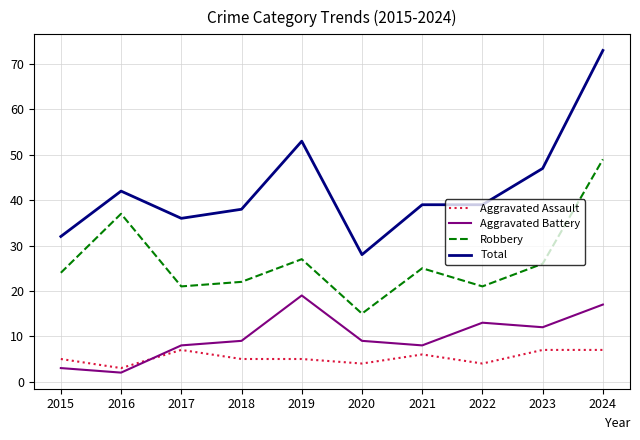

True or false: Robbery has a value of 41 at 2023.

False